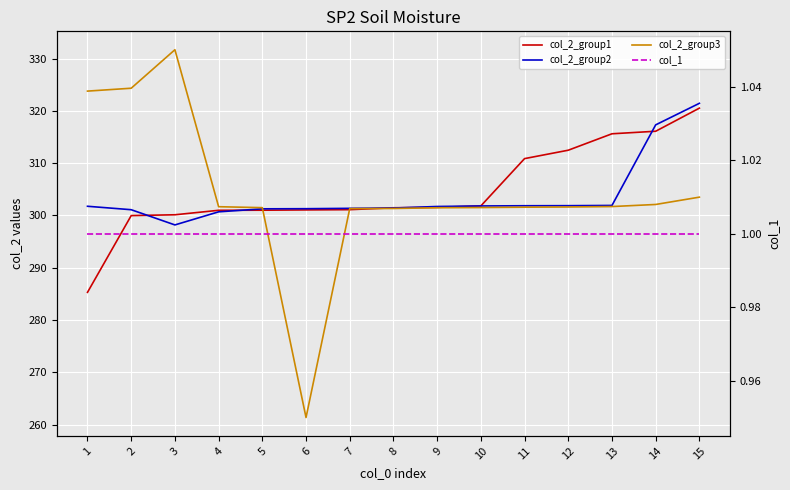

Where do col_2_group2 and col_2_group1 first cross each other?

2 and 3